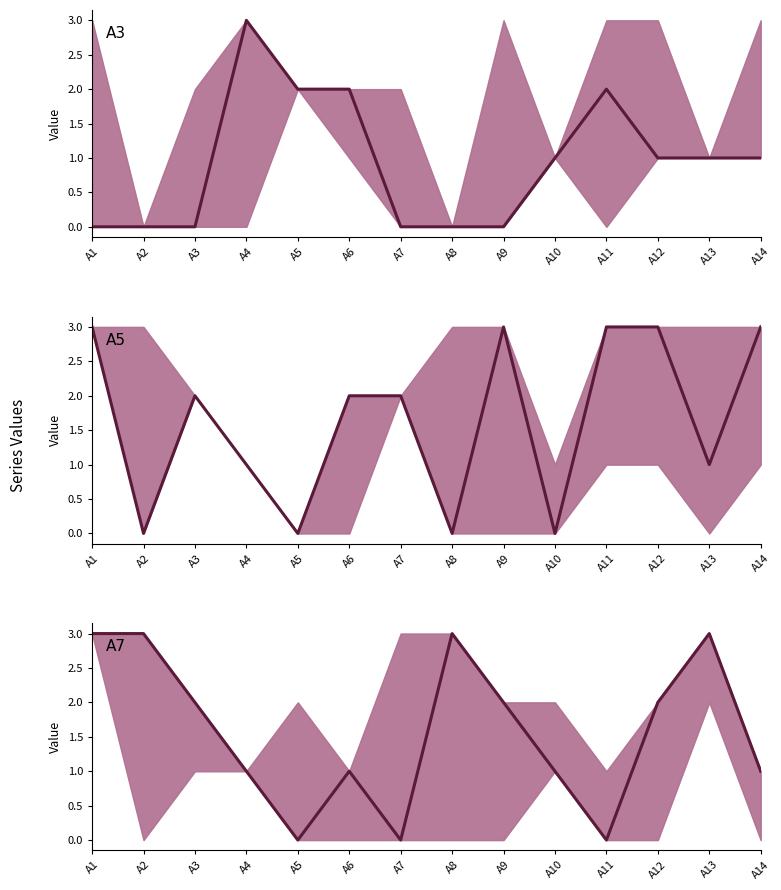

Which series has the largest total across all categories?

A5